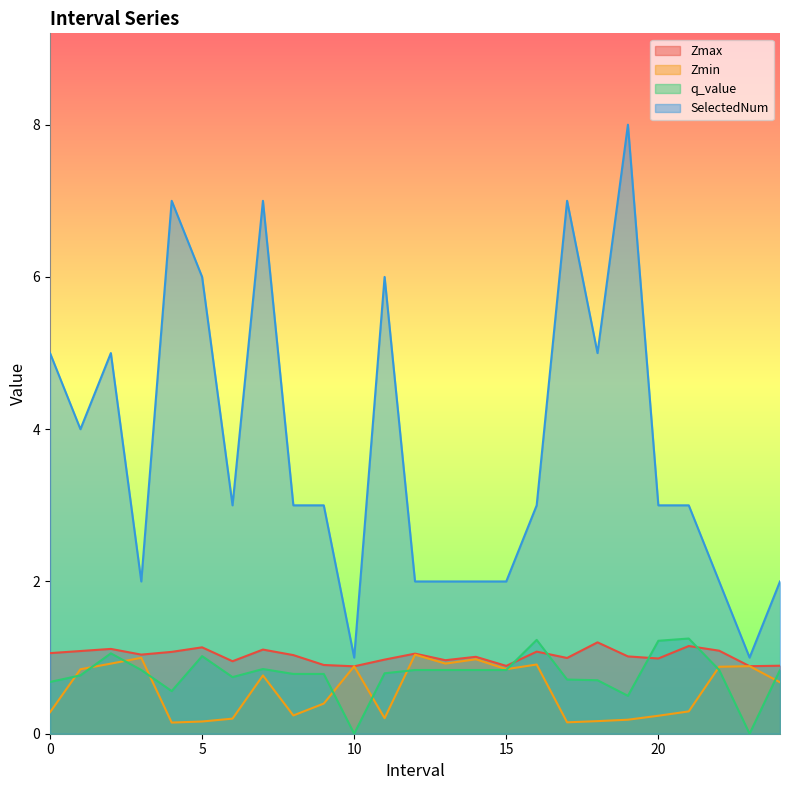

Rank the series at 4.0 from lowest to highest value.

Zmin, q_value, Zmax, SelectedNum